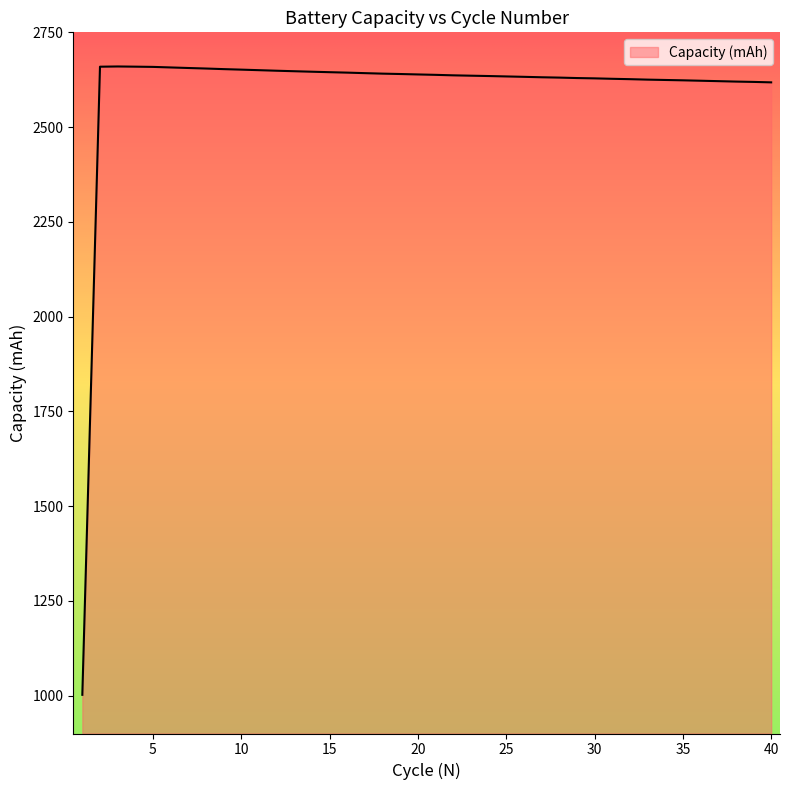

What is the minimum value shown in the chart?

1002.1